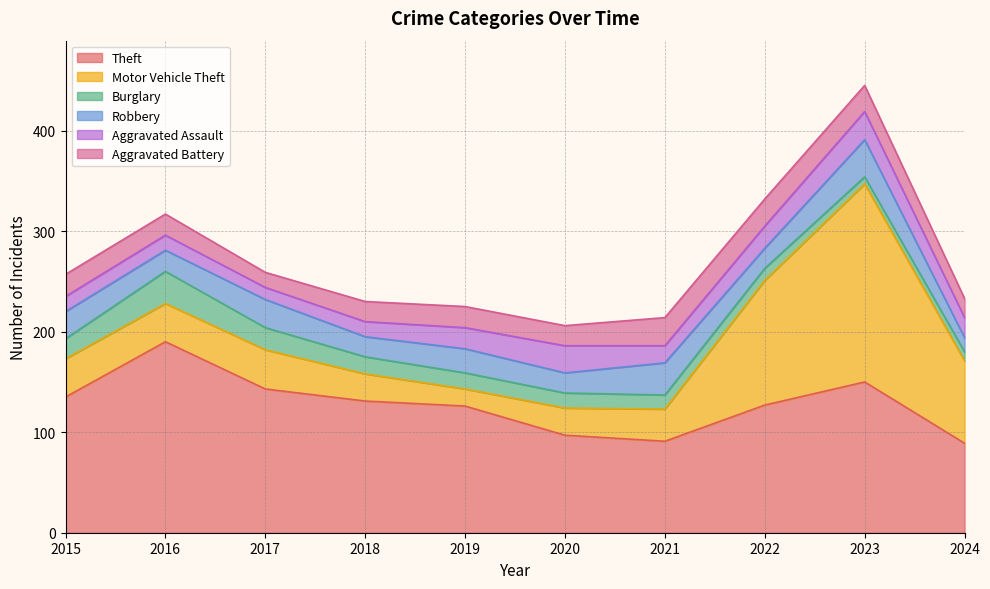

What is the approximate value of Burglary at 2016, to the nearest 10?

30